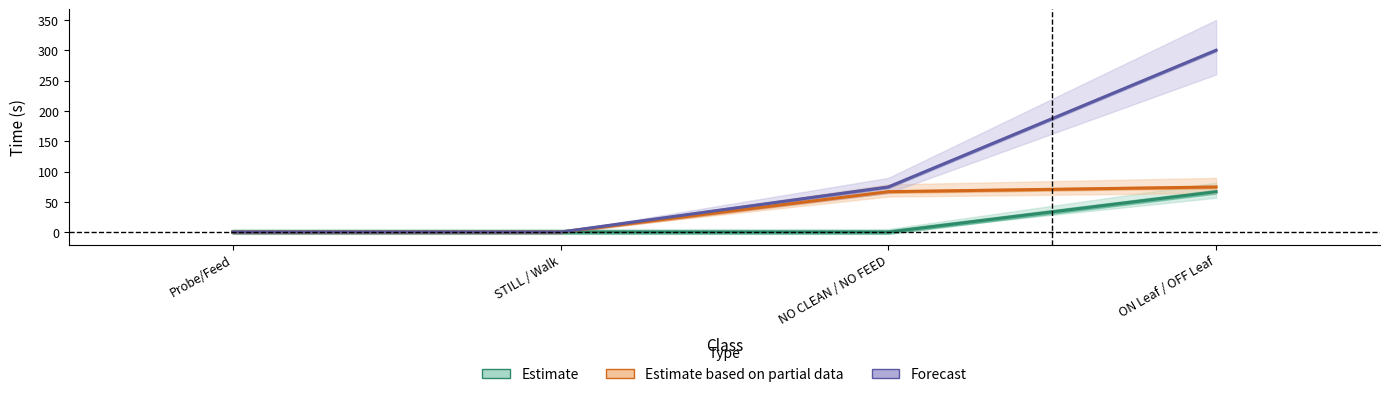

How many data points does each series have?

4